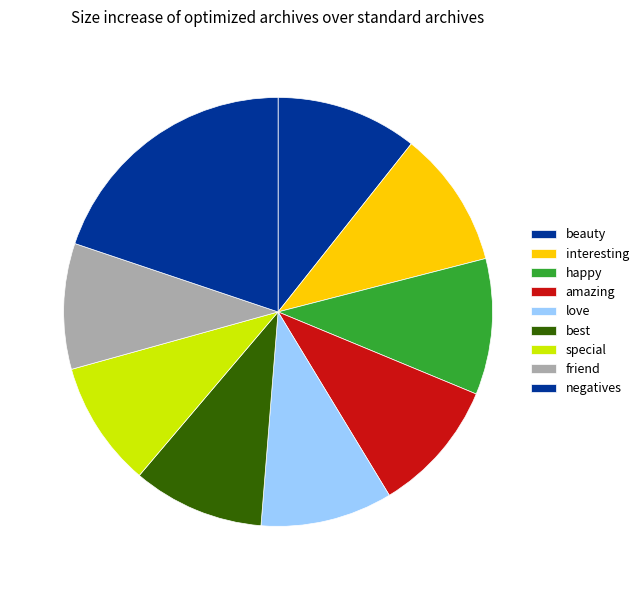

Which slice is the largest?

negatives